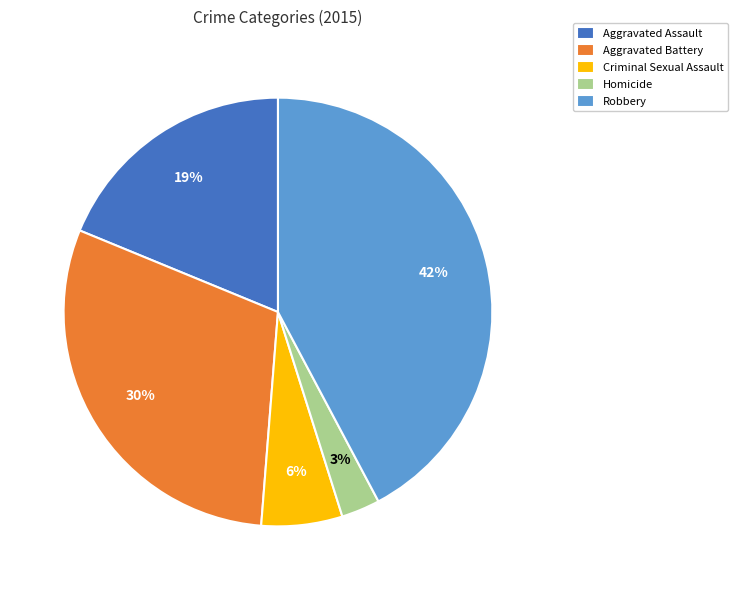

Is there any slice that represents more than half of the pie?

No